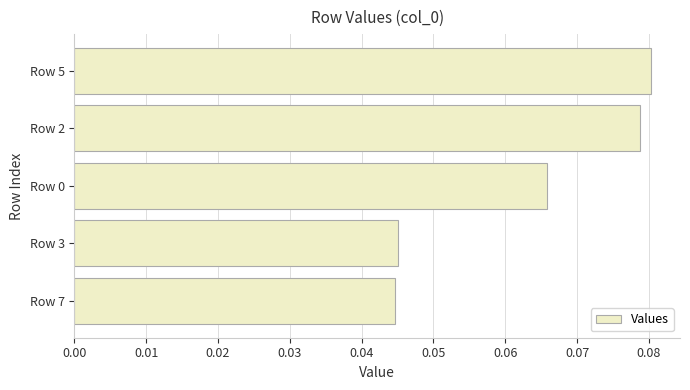

How many values are between 0 and 1?

5